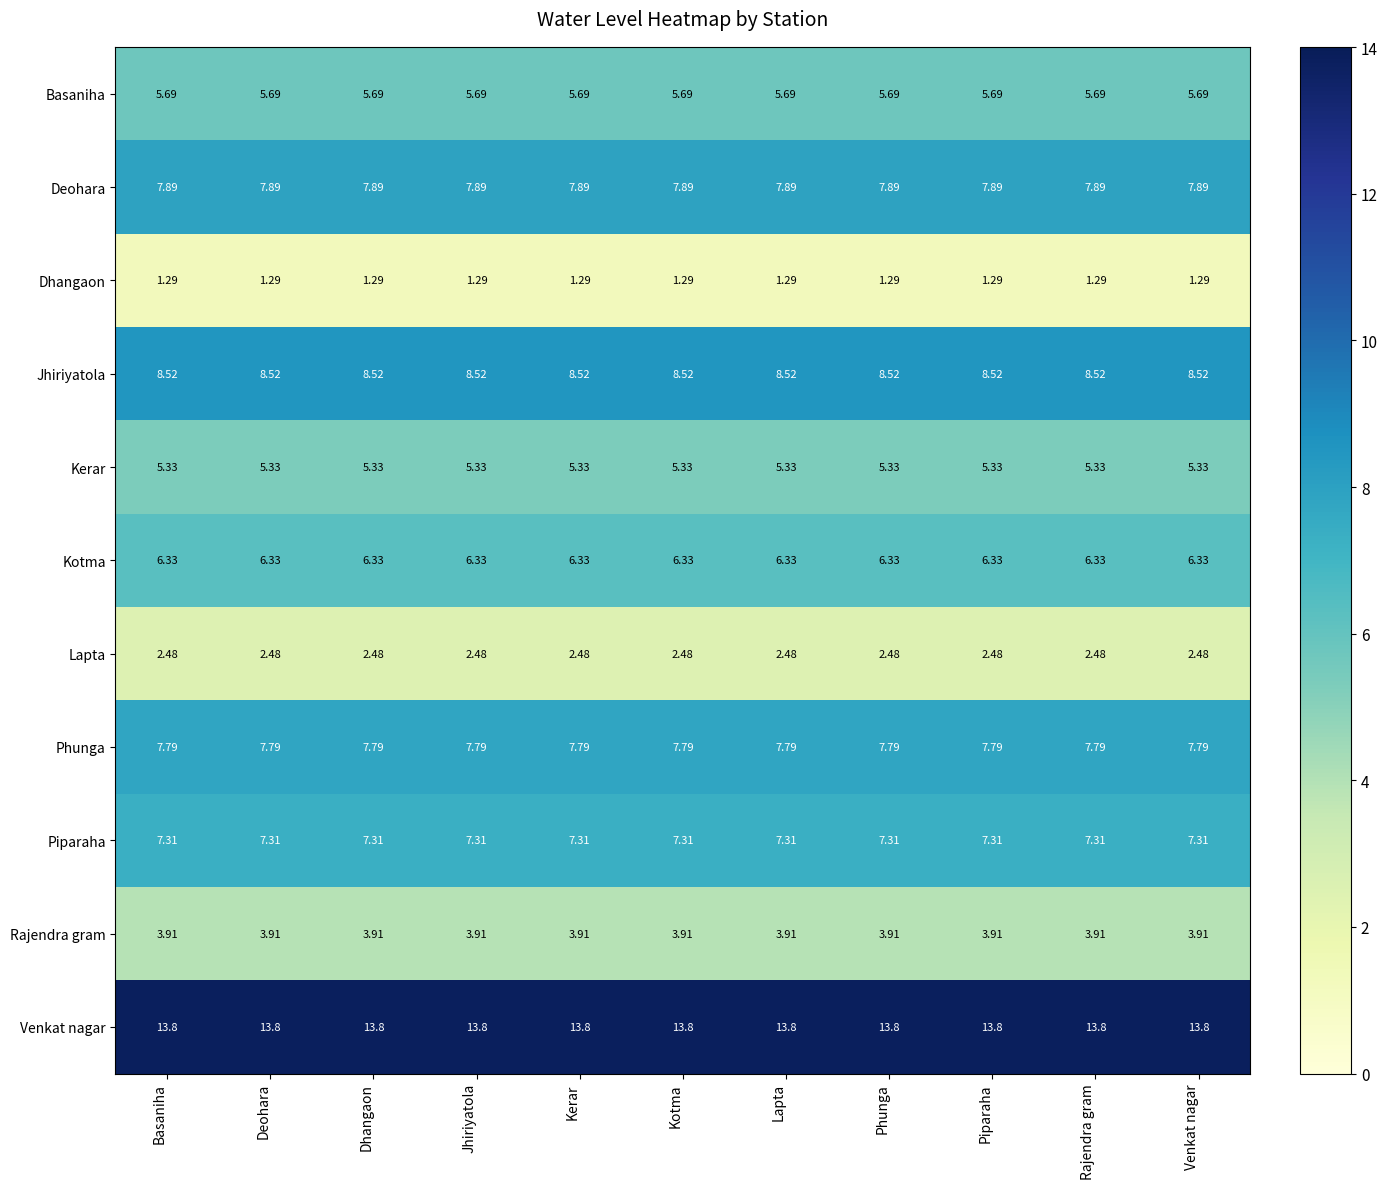

Is the value of Piparaha at Jhiriyatola greater than the value of Deohara at Dhangaon?

No